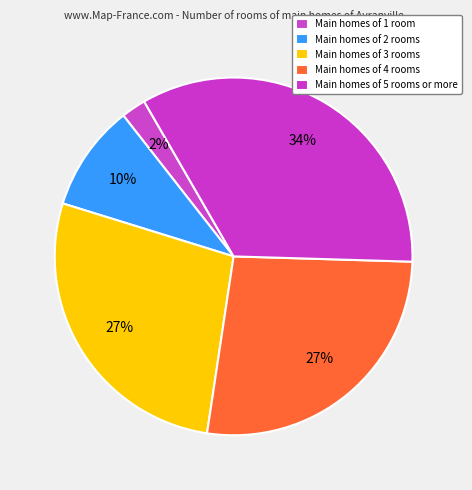

Count the number of slices in the pie.

5